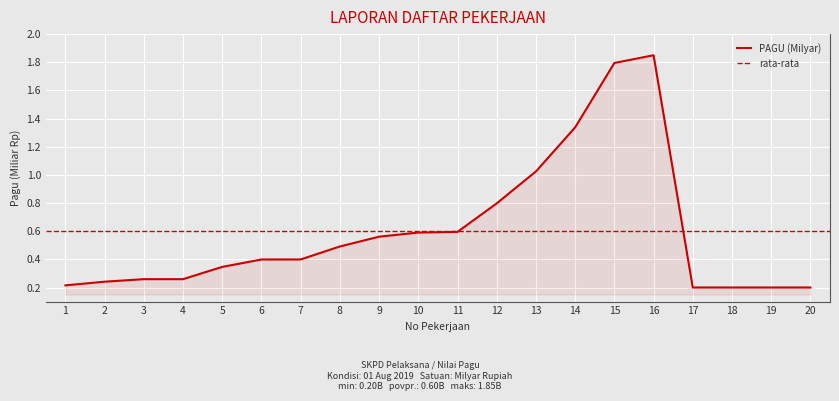

Reading left to right, transcribe all the data shown in this chart.

1=0.2	2=0.2	3=0.3	4=0.3	5=0.3	6=0.4	7=0.4	8=0.5	9=0.6	10=0.6	11=0.6	12=0.8	13=1.0	14=1.3	15=1.8	16=1.9	17=0.2	18=0.2	19=0.2	20=0.2